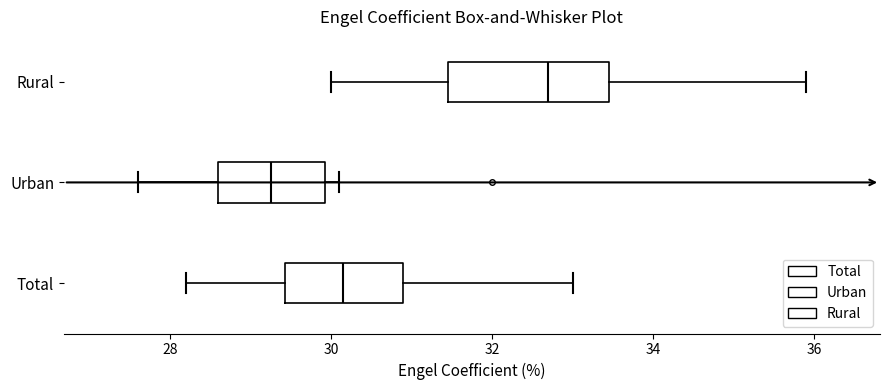

Which box's median line is the furthest to the left?

Urban